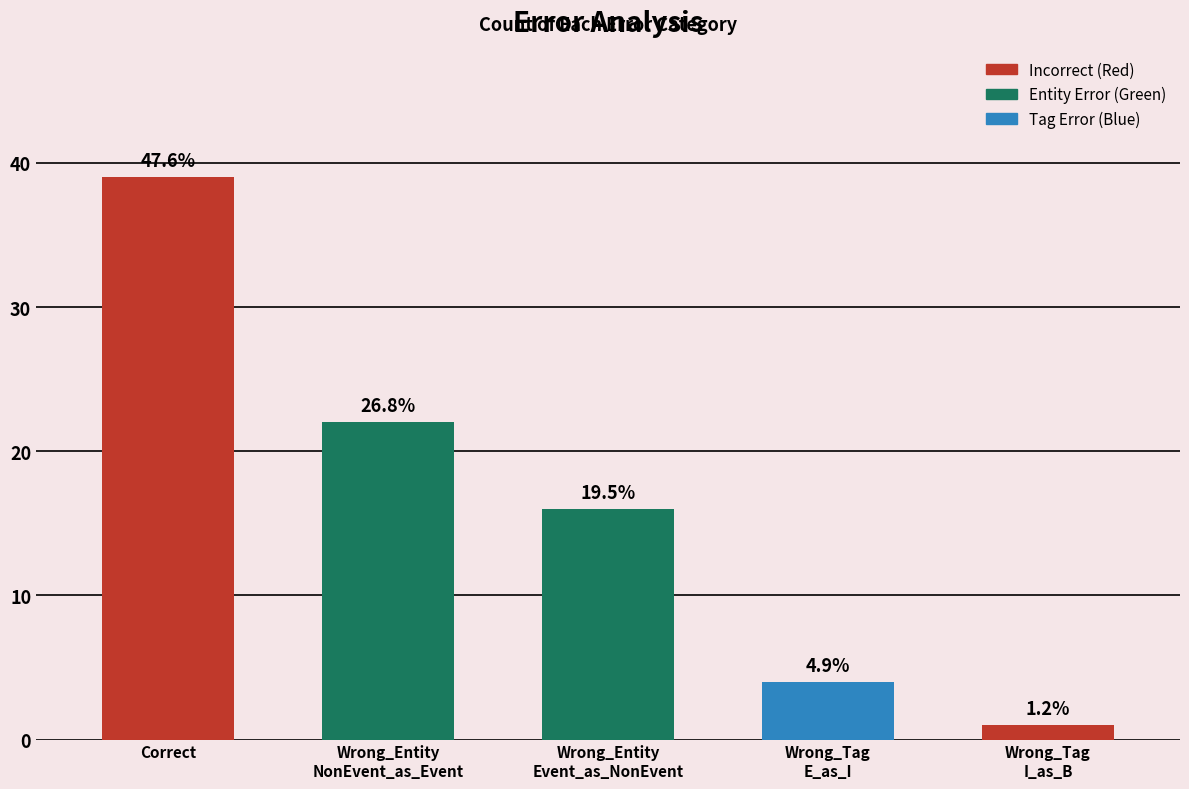

How many bars are there in total?

5